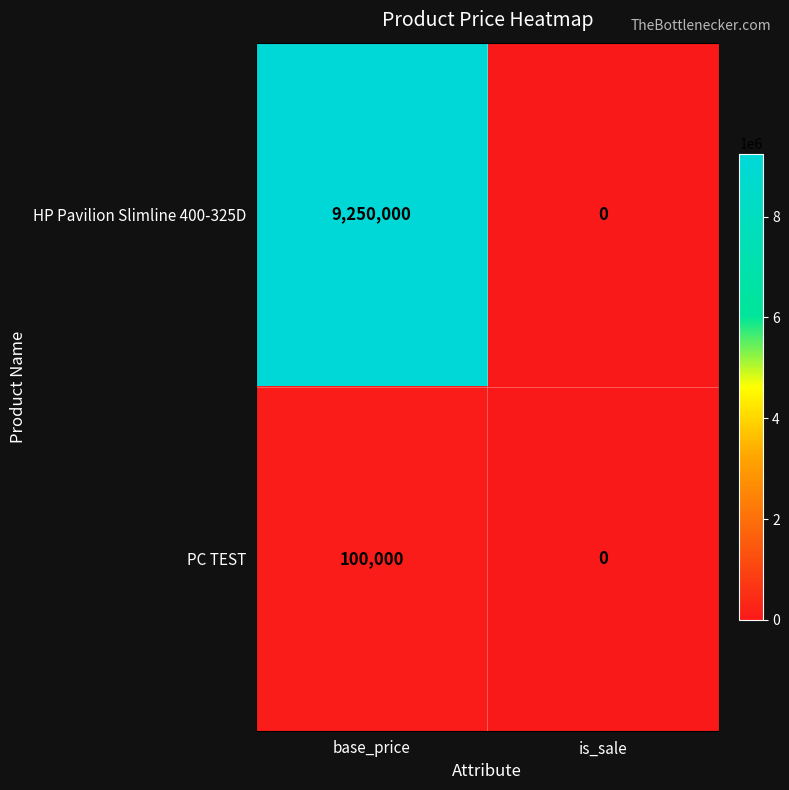

Which label corresponds to the largest value in the chart?

base_price